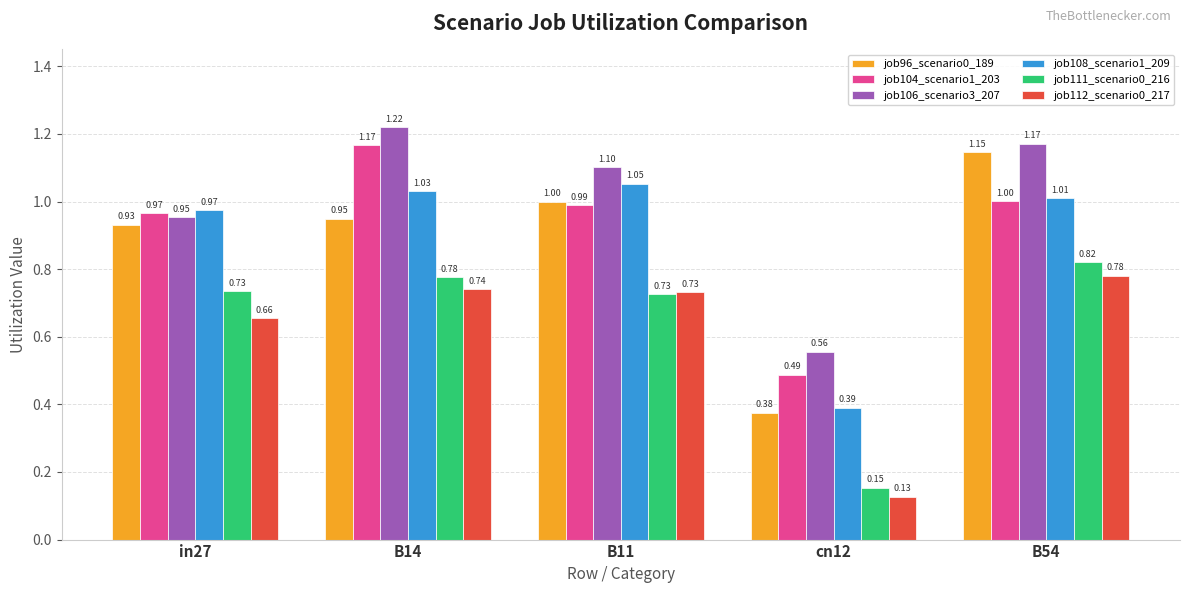

Which series has the largest total across all categories?

job106_scenario3_207